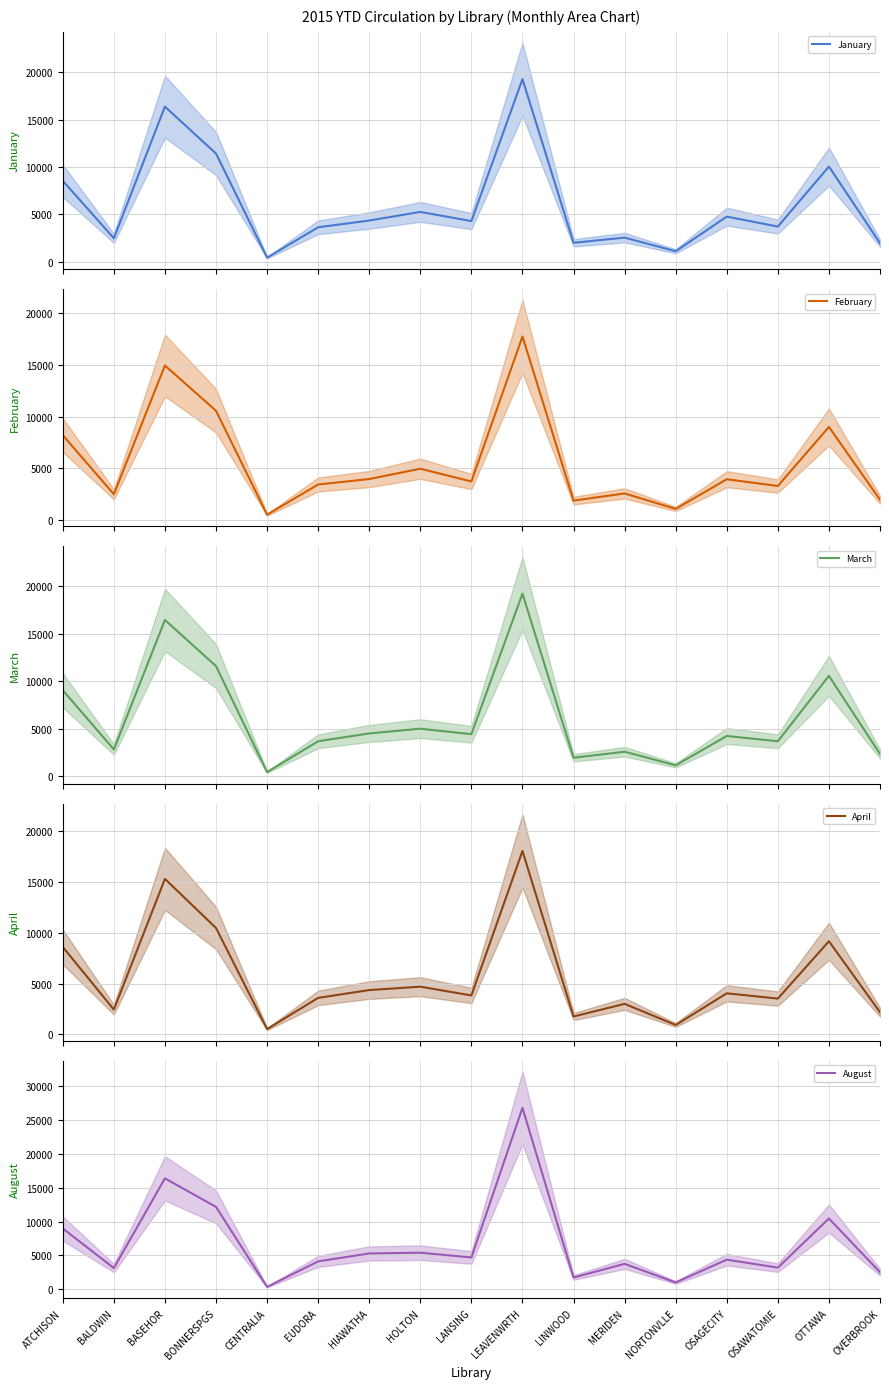

Where do January and February first cross each other?

BONNERSPGS and CENTRALIA